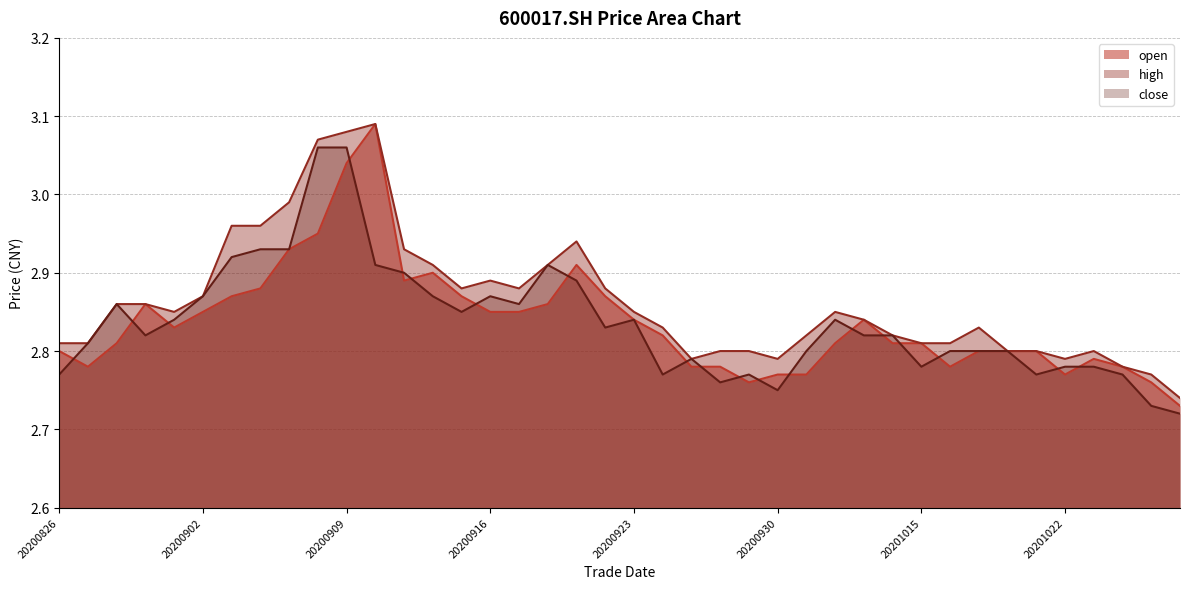

Reading right to left, what are all the values shown in this chart?

open: 2.7	2.8	2.8	2.8	2.8	2.8	2.8	2.8	2.8	2.8	2.8	2.8	2.8	2.8	2.8	2.8	2.8	2.8	2.8	2.8	2.9	2.9	2.9	2.9	2.9	2.9	2.9	2.9	3.1	3.0	3.0	2.9	2.9	2.9	2.9	2.8	2.9	2.8	2.8	2.8
high: 2.7	2.8	2.8	2.8	2.8	2.8	2.8	2.8	2.8	2.8	2.8	2.8	2.9	2.8	2.8	2.8	2.8	2.8	2.8	2.9	2.9	2.9	2.9	2.9	2.9	2.9	2.9	2.9	3.1	3.1	3.1	3.0	3.0	3.0	2.9	2.9	2.9	2.9	2.8	2.8
close: 2.7	2.7	2.8	2.8	2.8	2.8	2.8	2.8	2.8	2.8	2.8	2.8	2.8	2.8	2.8	2.8	2.8	2.8	2.8	2.8	2.8	2.9	2.9	2.9	2.9	2.9	2.9	2.9	2.9	3.1	3.1	2.9	2.9	2.9	2.9	2.8	2.8	2.9	2.8	2.8